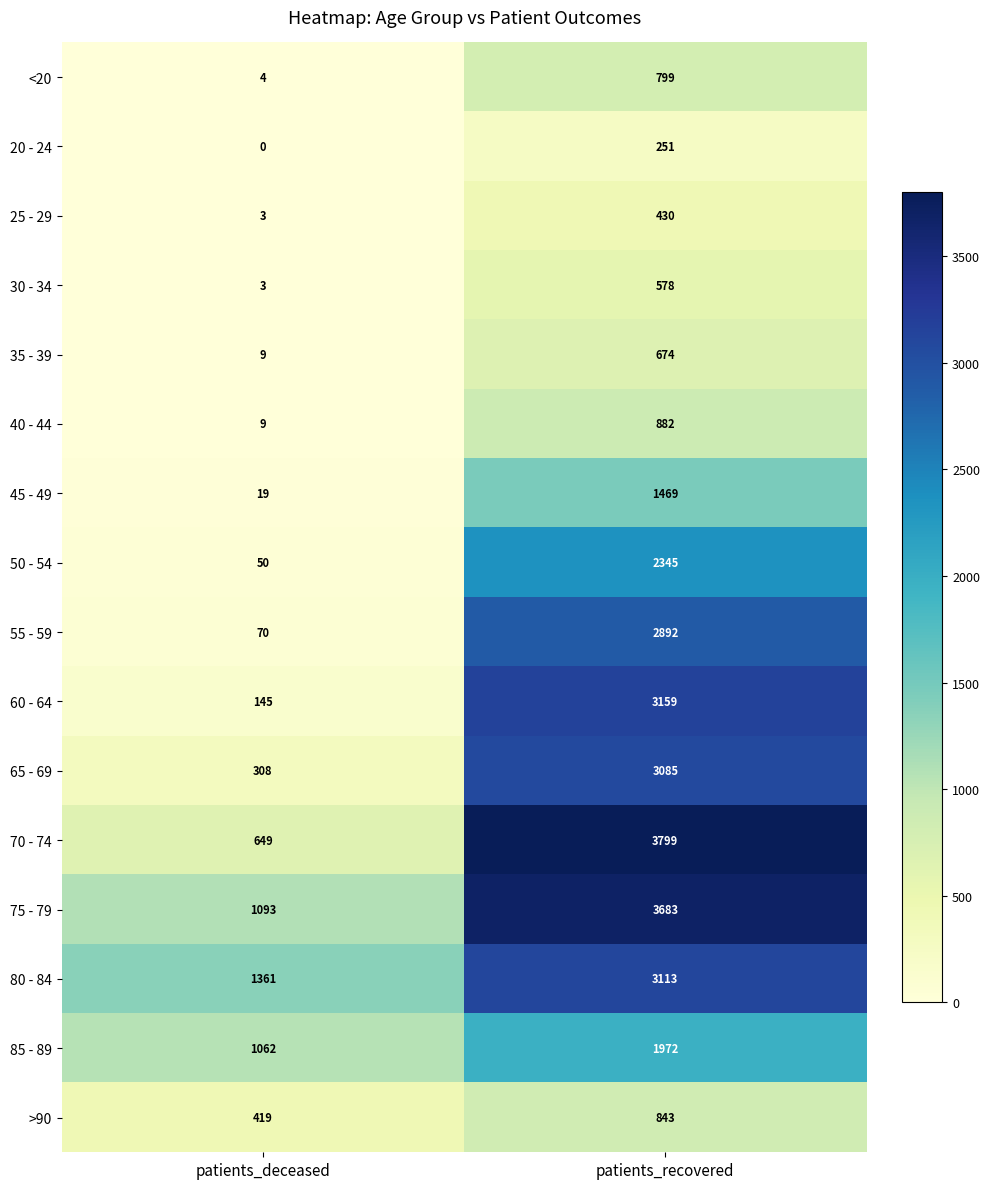

Is it true that >90 equals 1508 at patients_recovered?

False